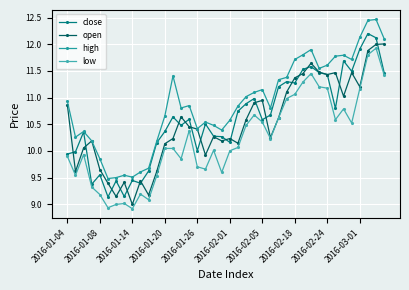

What is the maximum value shown in the chart?

12.5